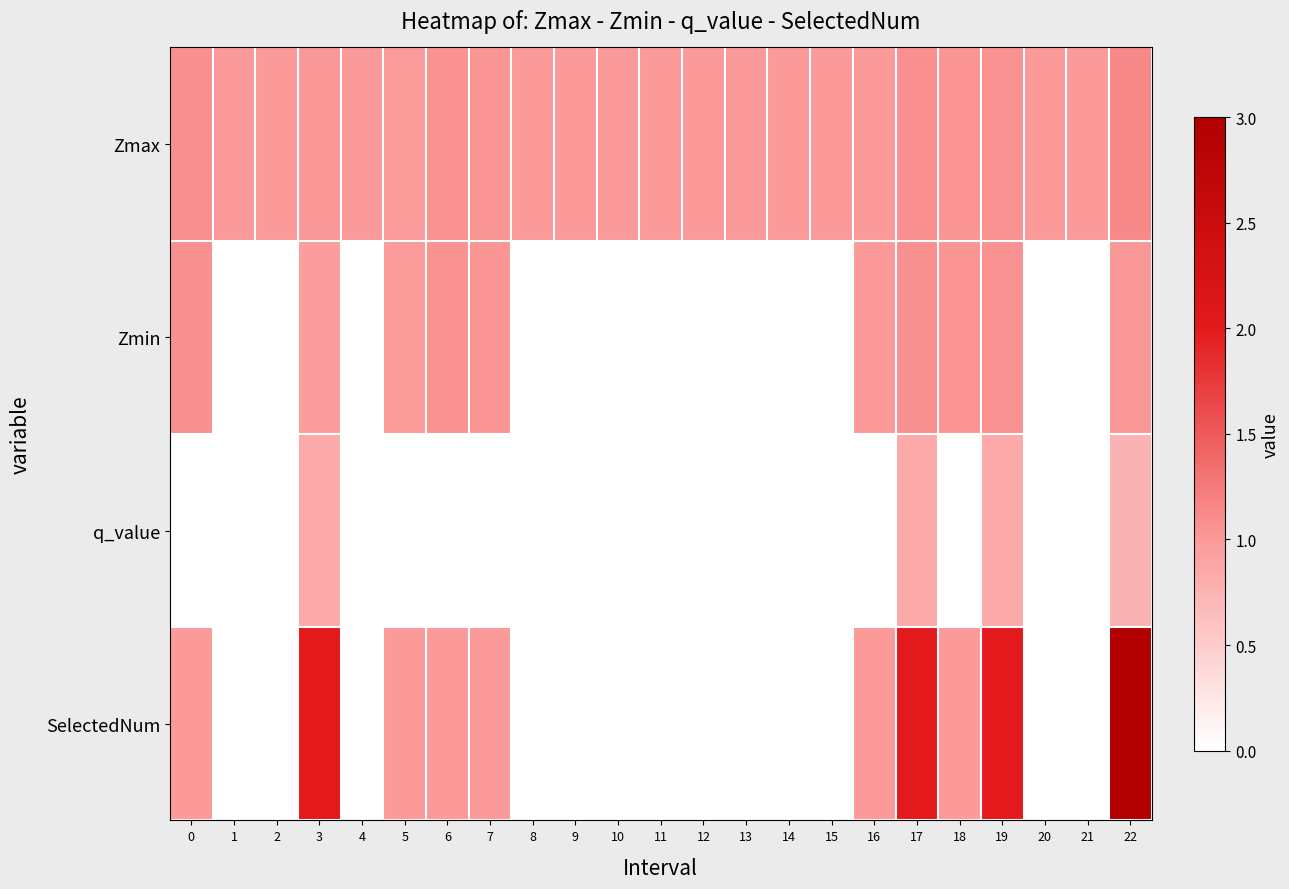

Reading left to right, transcribe all the data shown in this chart.

Zmax: 0=1.1	1=1.0	2=1.0	3=1.0	4=1.0	5=1.0	6=1.1	7=1.0	8=1.0	9=1.0	10=1.0	11=1.0	12=1.0	13=1.0	14=1.0	15=1.0	16=1.0	17=1.1	18=1.0	19=1.1	20=1.0	21=1.0	22=1.1
Zmin: 0=1.1	1=0.0	2=0.0	3=1.0	4=0.0	5=1.0	6=1.1	7=1.0	8=0.0	9=0.0	10=0.0	11=0.0	12=0.0	13=0.0	14=0.0	15=0.0	16=1.0	17=1.1	18=1.0	19=1.1	20=0.0	21=0.0	22=1.0
q_value: 0=0.0	1=0.0	2=0.0	3=0.8	4=0.0	5=0.0	6=0.0	7=0.0	8=0.0	9=0.0	10=0.0	11=0.0	12=0.0	13=0.0	14=0.0	15=0.0	16=0.0	17=0.8	18=0.0	19=0.8	20=0.0	21=0.0	22=0.8
SelectedNum: 0=1.0	1=0.0	2=0.0	3=2.0	4=0.0	5=1.0	6=1.0	7=1.0	8=0.0	9=0.0	10=0.0	11=0.0	12=0.0	13=0.0	14=0.0	15=0.0	16=1.0	17=2.0	18=1.0	19=2.0	20=0.0	21=0.0	22=3.0